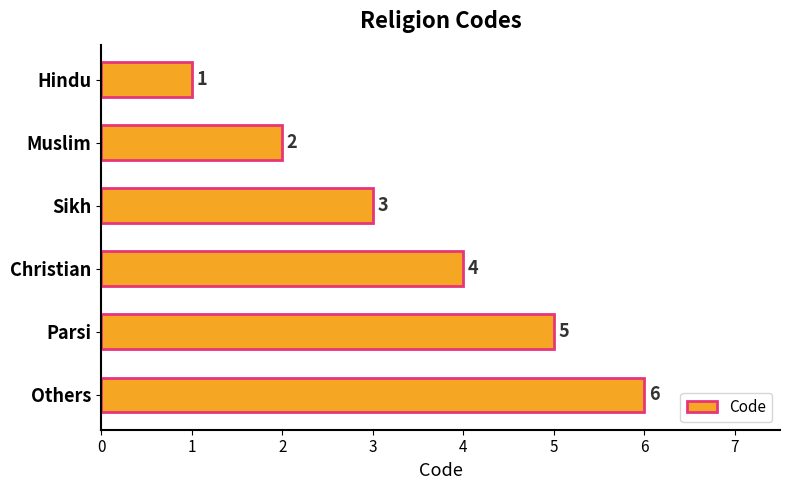

Is it true that the value at Christian is 4?

True